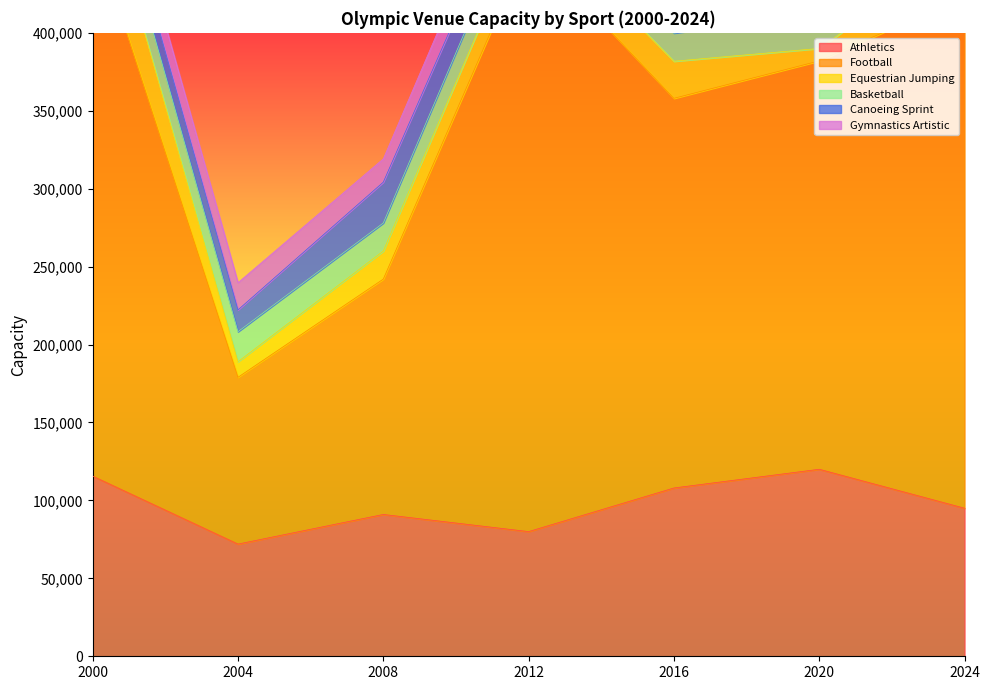

Reading right to left, what are all the values shown in this chart?

Athletics: 95000	120000	108000	80000	91000	72000	115600
Football: 328500	262000	250000	376600	151000	107000	352000
Equestrian Jumping: 32600	8000	23800	20000	18000	10000	50000
Basketball: 18000	22000	18000	20000	18000	19250	20000
Canoeing Sprint: 22500	18000	20000	20000	26200	14000	16000
Gymnastics Artistic: 18500	15000	17500	20000	15000	17500	16900